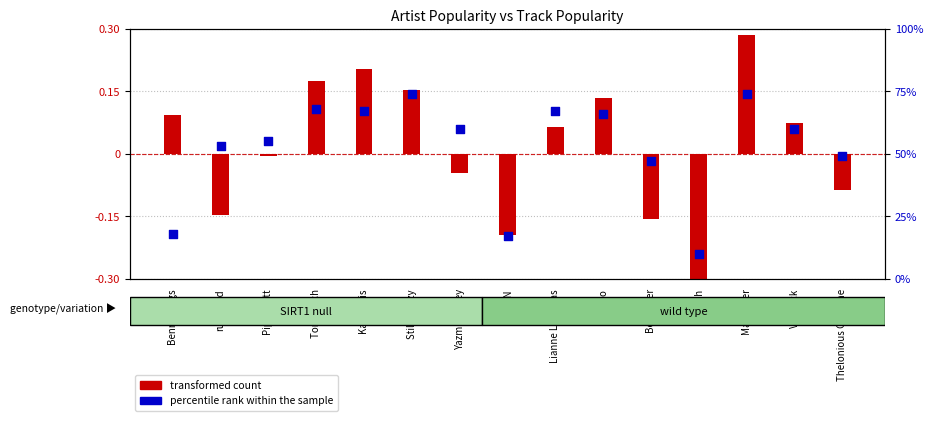

Between Tom Misch and Yazmin Lacey, which is larger?

Tom Misch